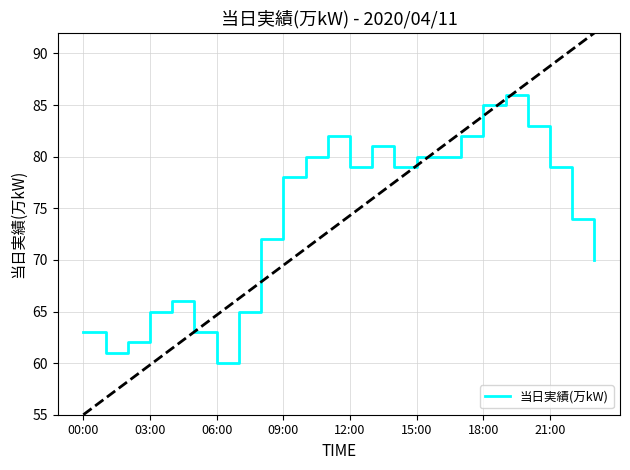

What is the greatest value displayed?

86